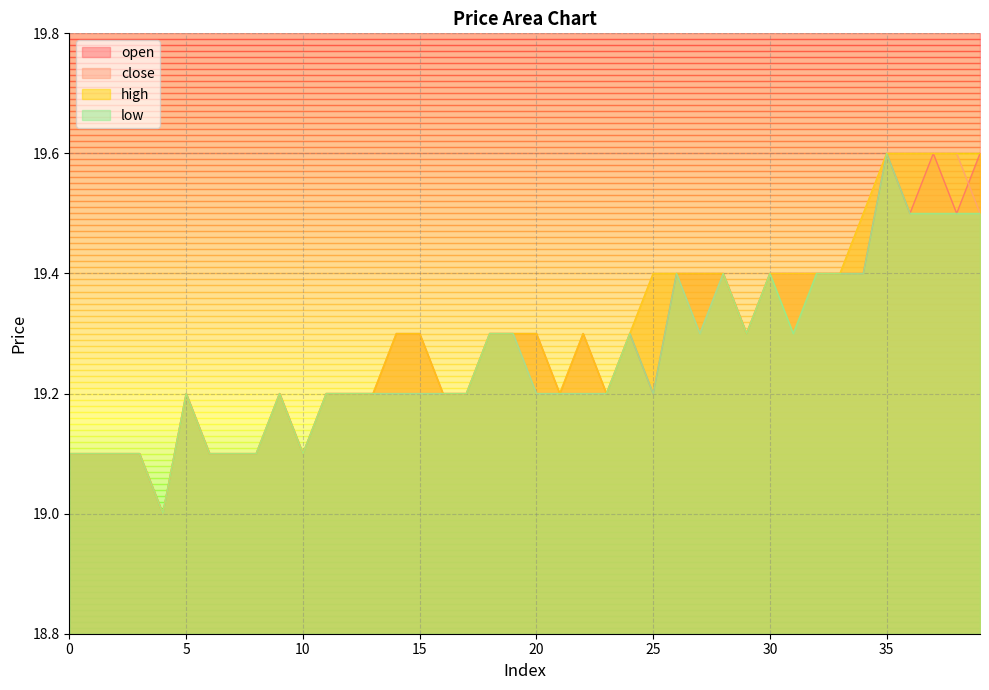

How many lines are shown in the chart?

4